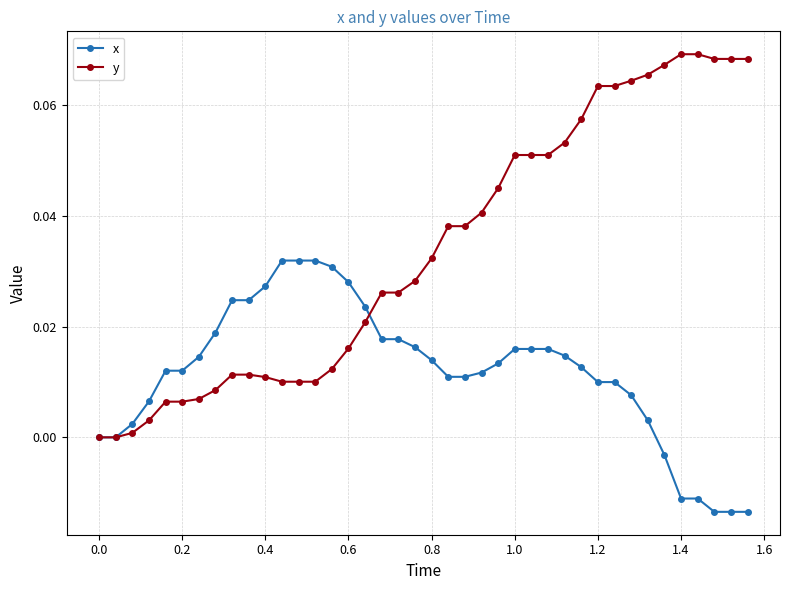

Which series has the largest total across all categories?

y